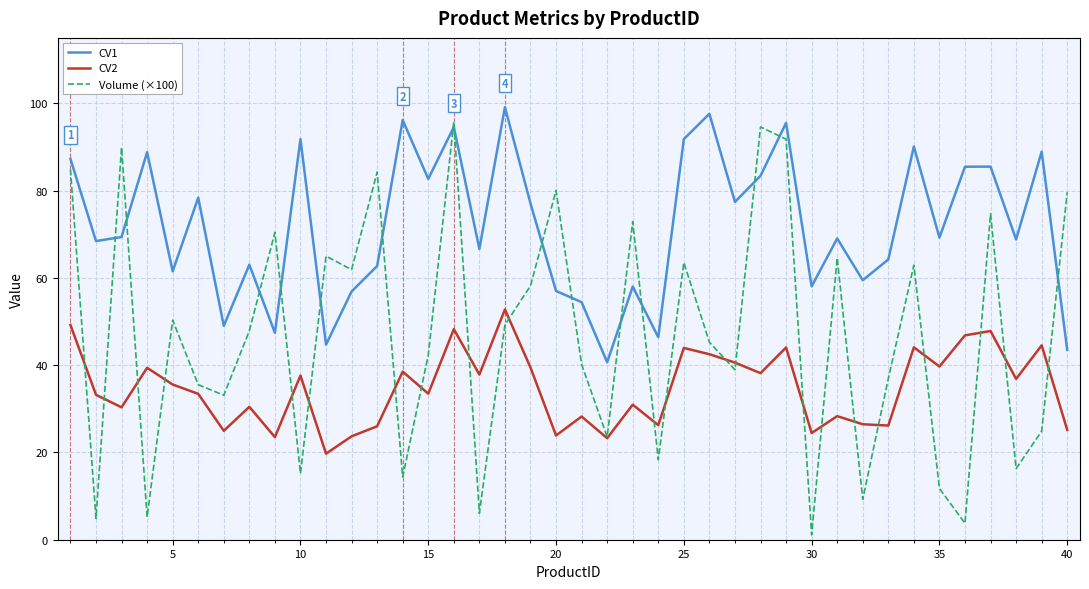

What is the greatest value displayed?

99.1